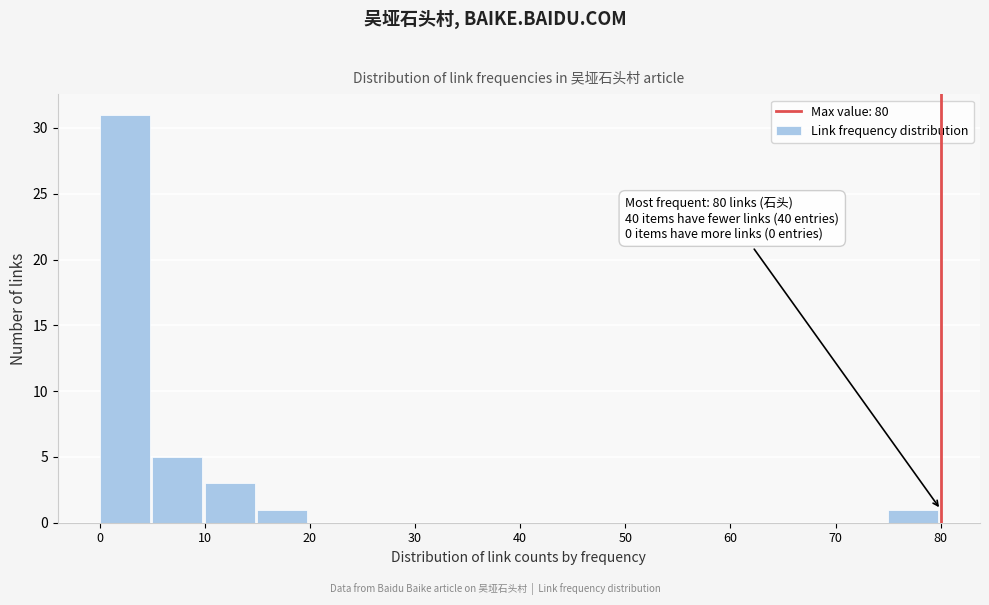

Which range on the x-axis has the tallest bar?

0 to 5